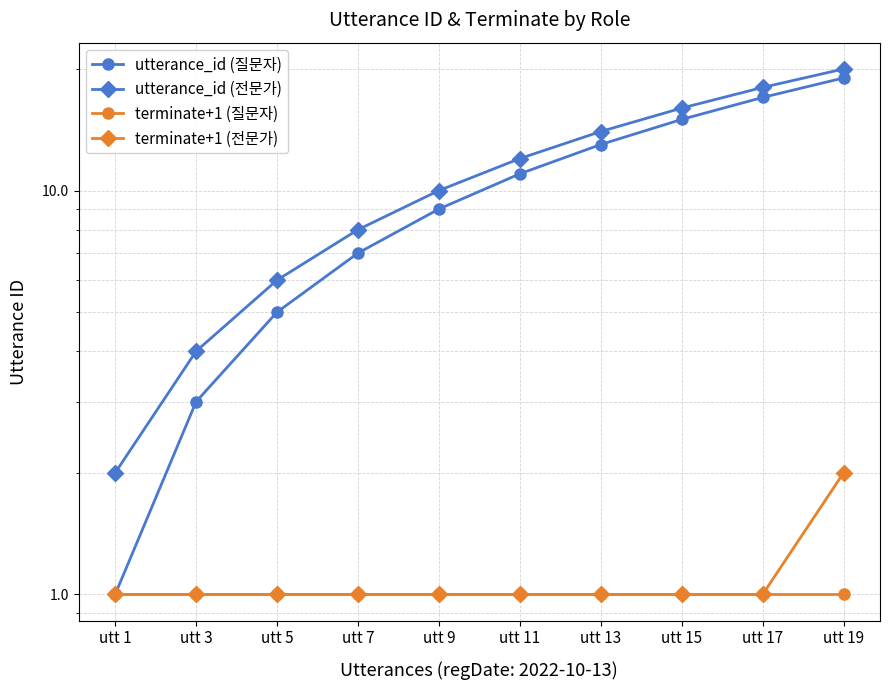

Read the terminate+1 (질문자) value at utt 17.

1